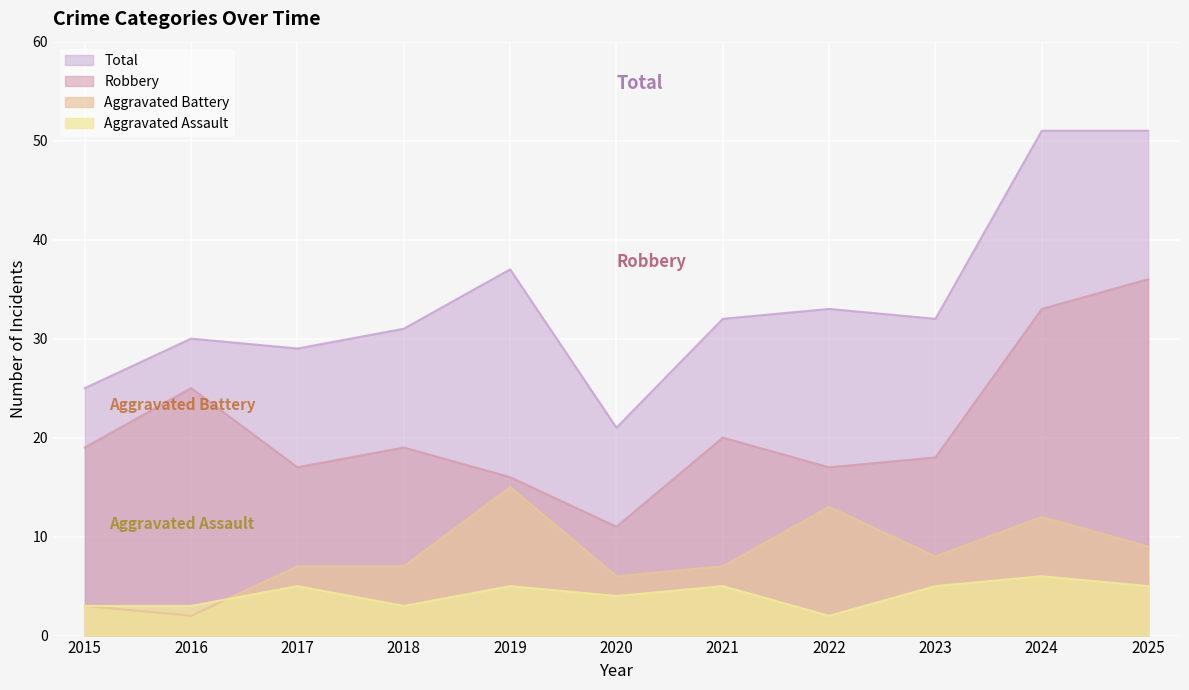

Count the number of data series in this chart.

4